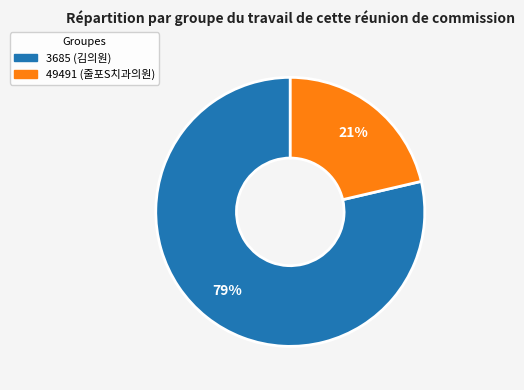

To the nearest percent, what portion does 3685 represent?

79%